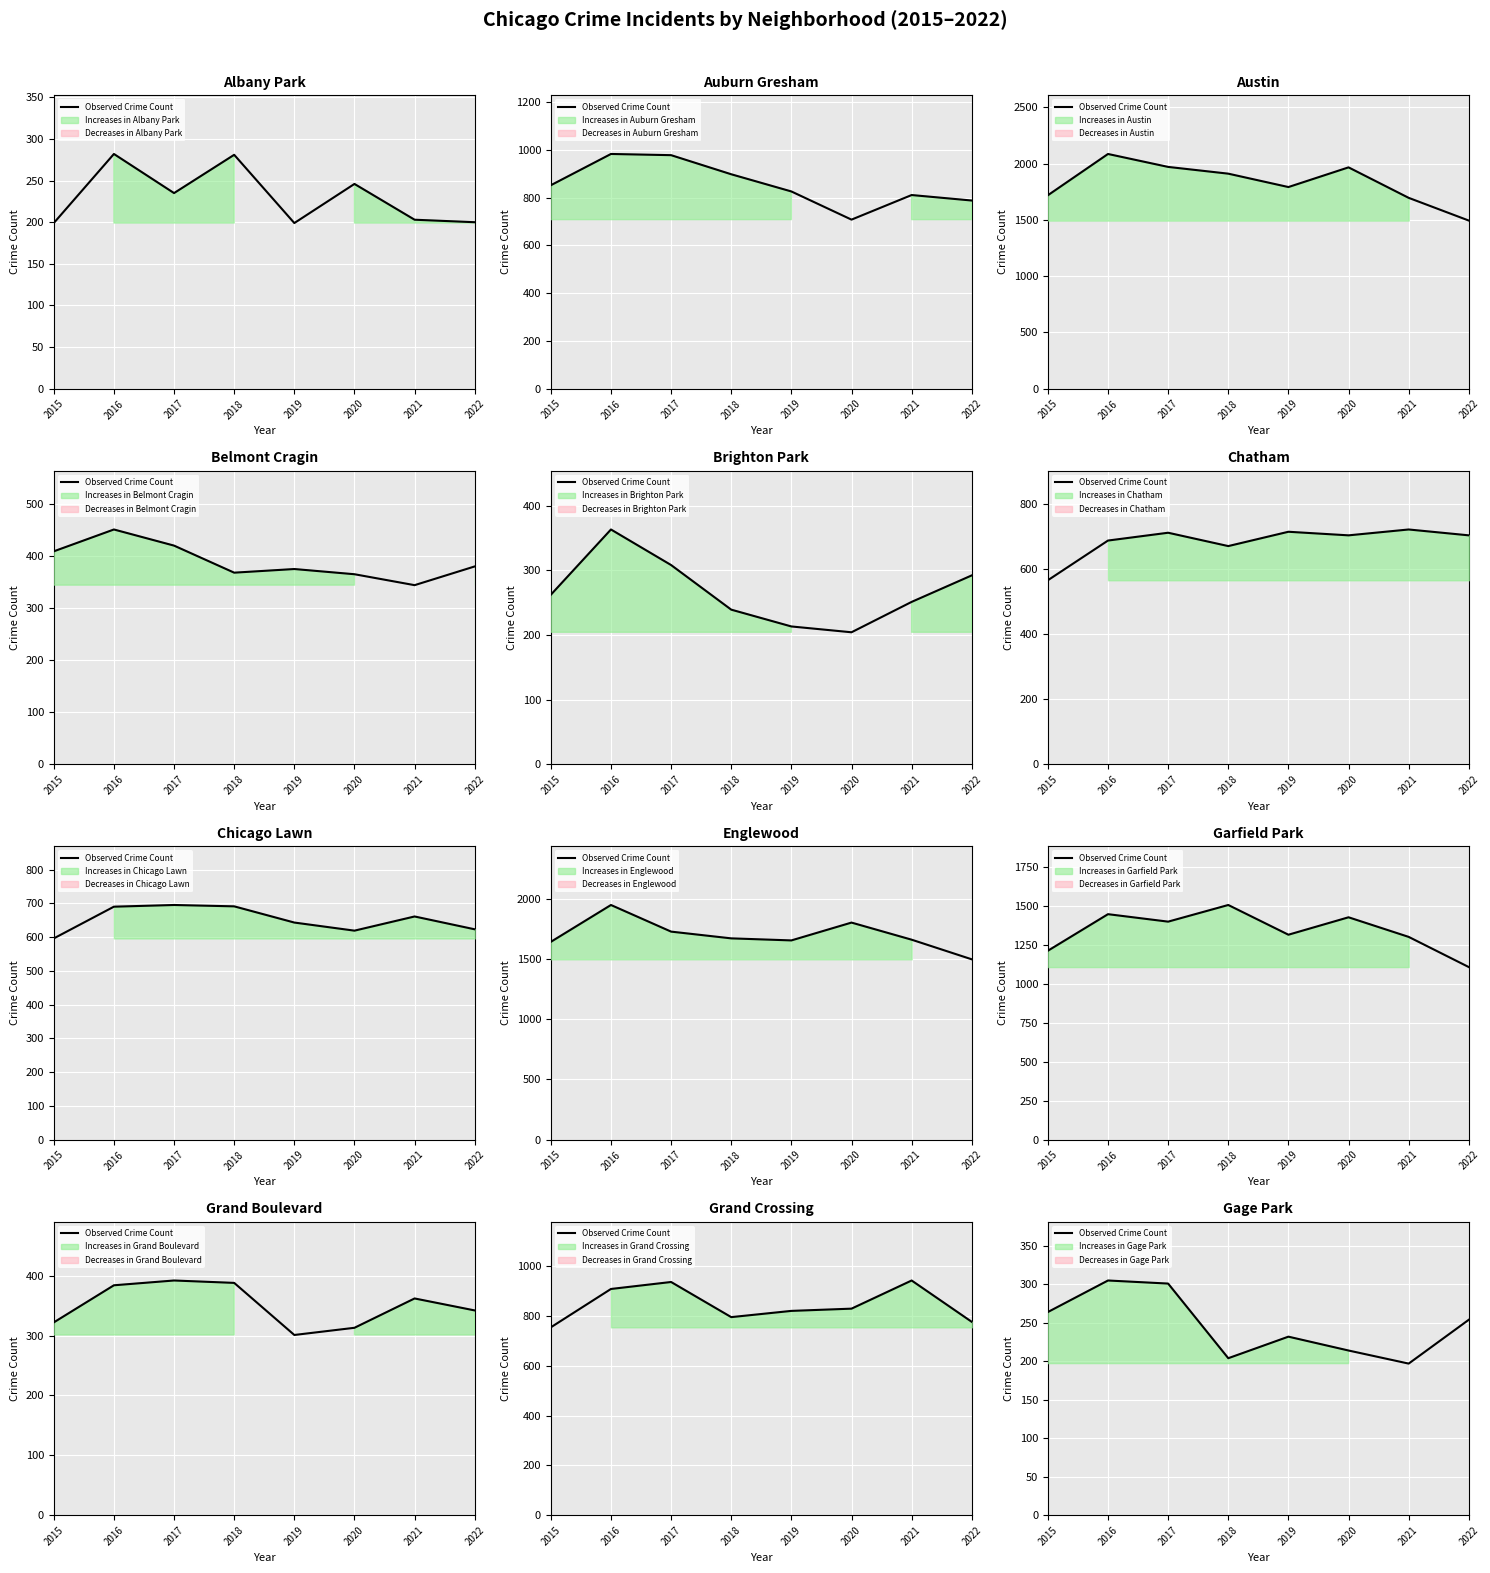

How many points are higher than both their immediate neighbors (excluding endpoints)?

2